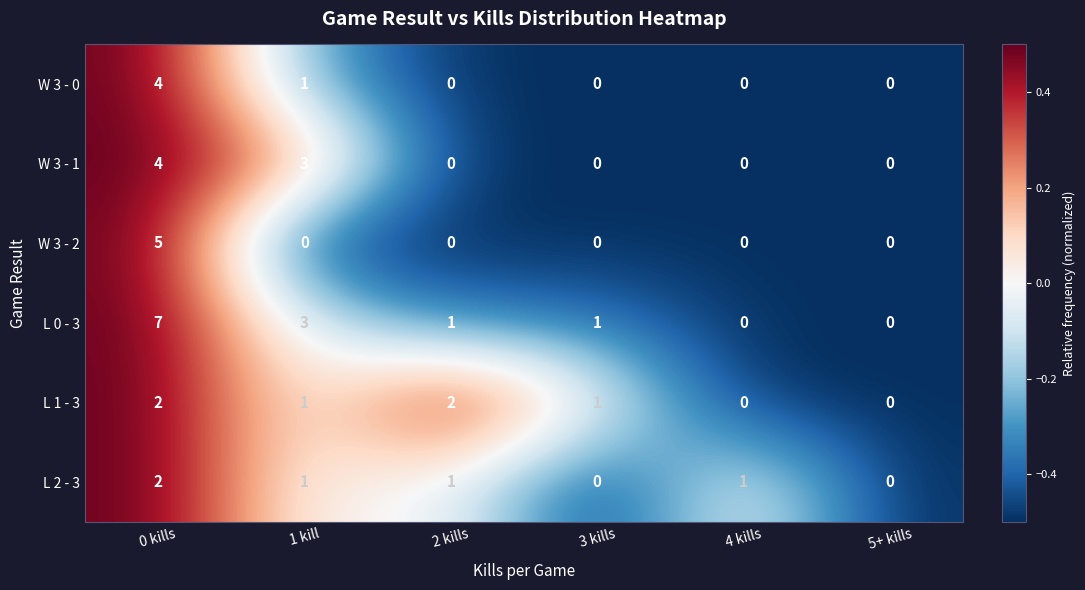

How many series are shown in this chart?

6